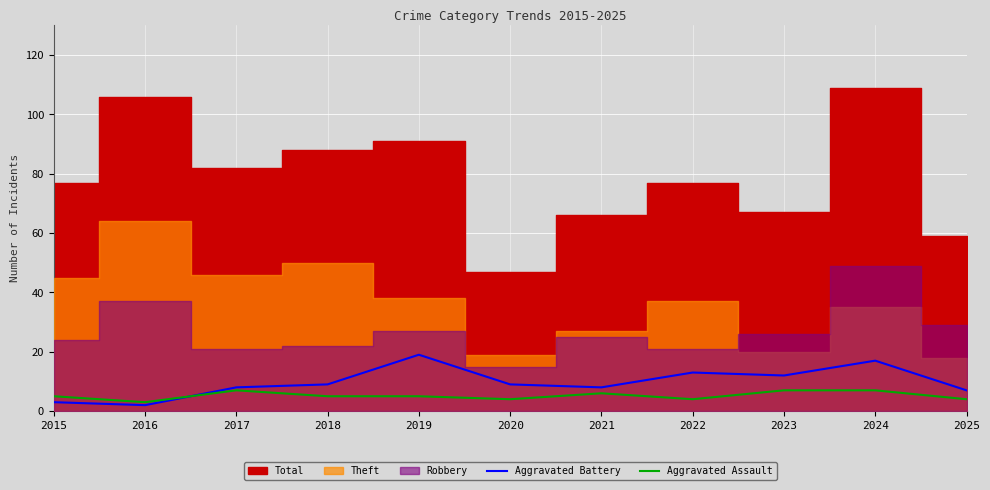

What is the value of the Aggravated Assault point at the 2nd from the left?

3